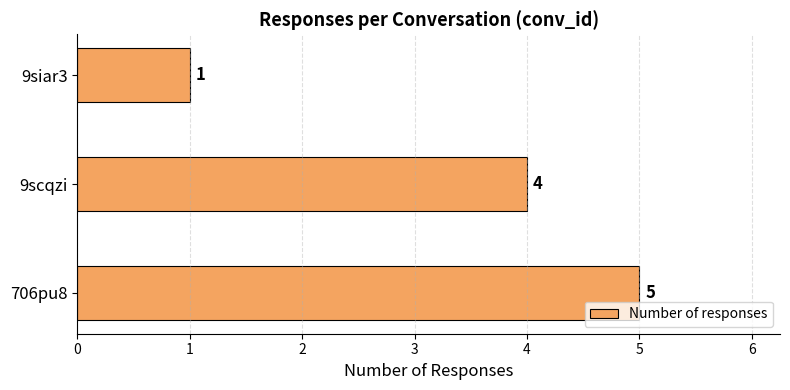

What is the sum of all values?

10